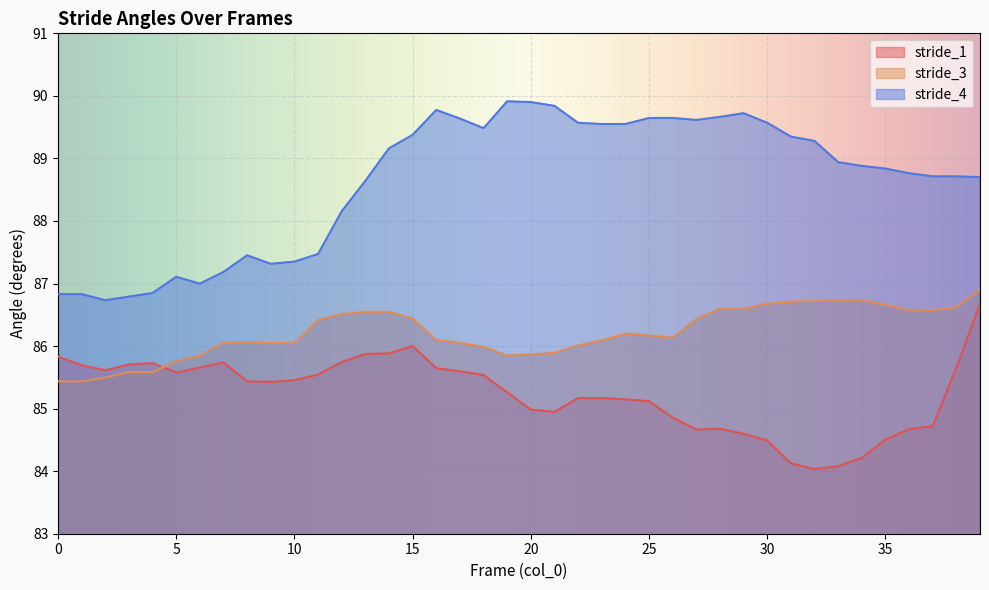

True or false: stride_1 and stride_4 intersect in this chart.

False